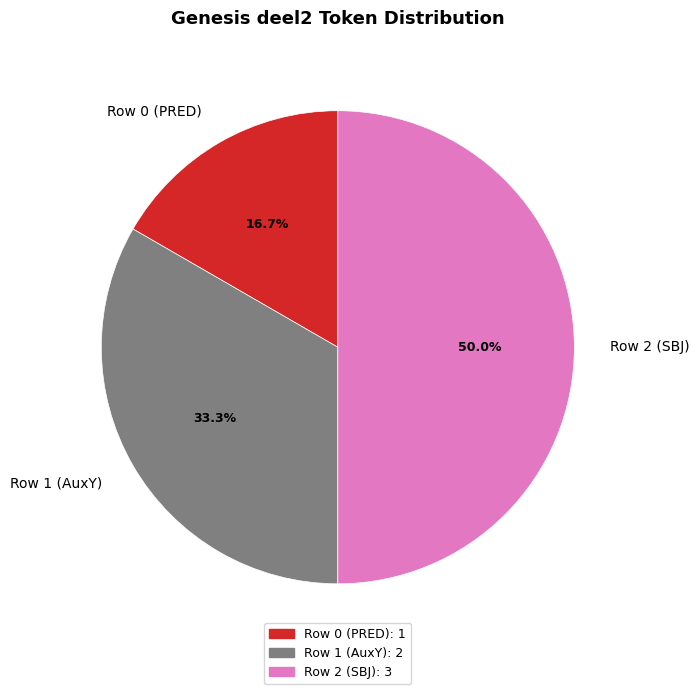

Does Row 1 (AuxY) account for over 50% of the chart?

No